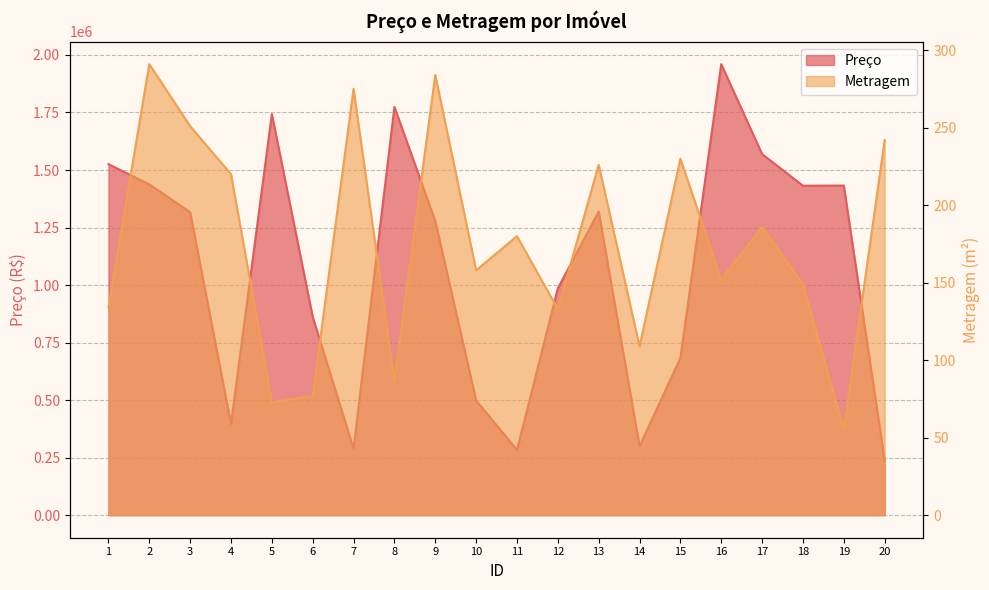

Does the chart display data point markers on the line(s)?

No